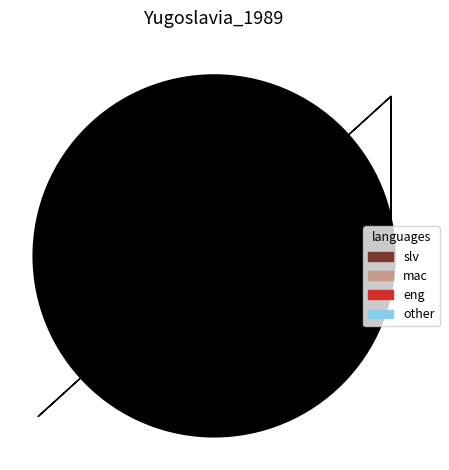

Is there a majority slice in this chart?

Yes